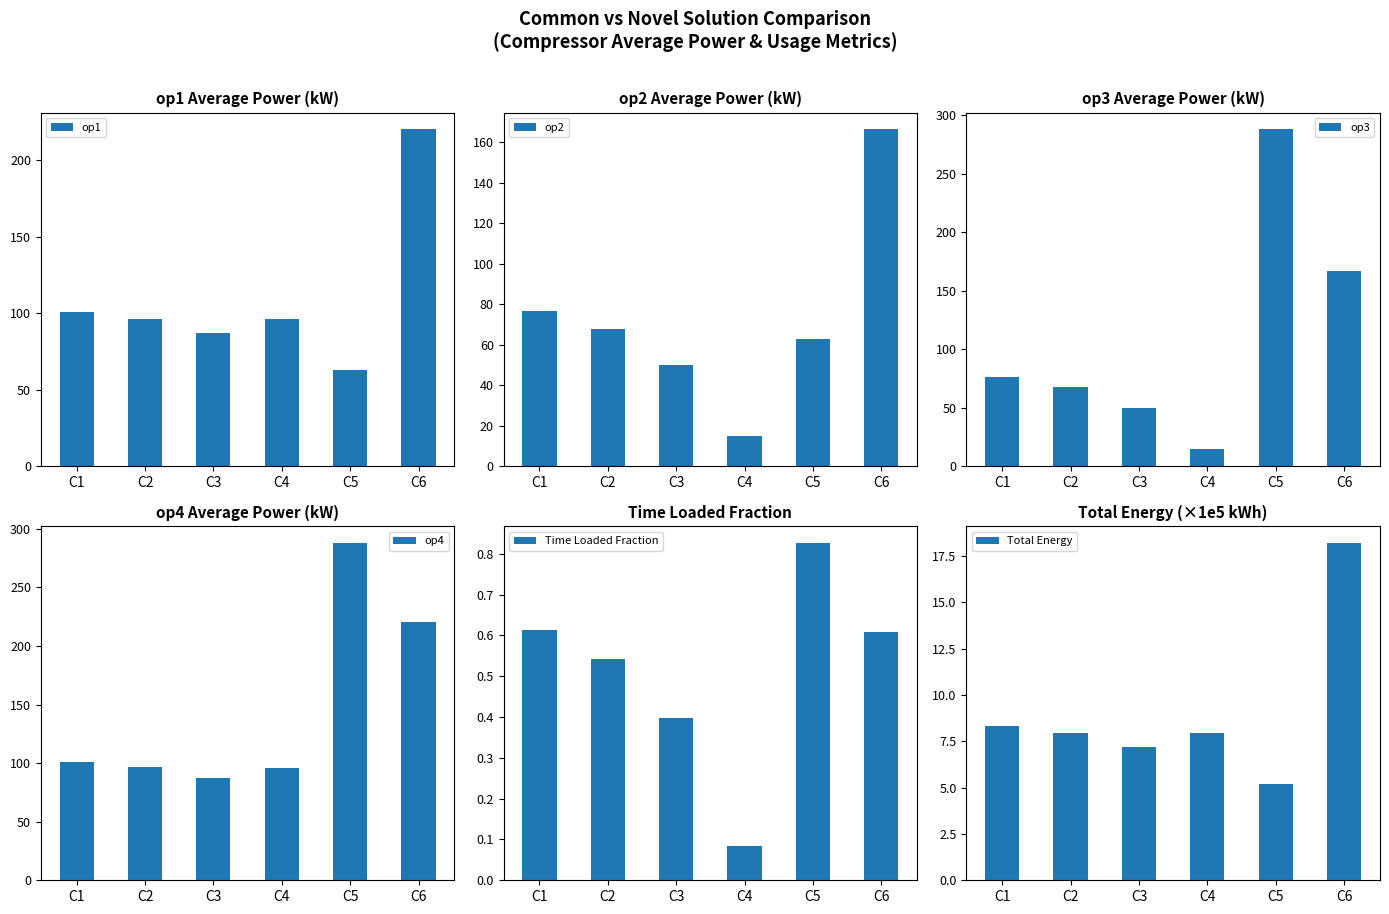

What is the sum of all op2 values?

438.6